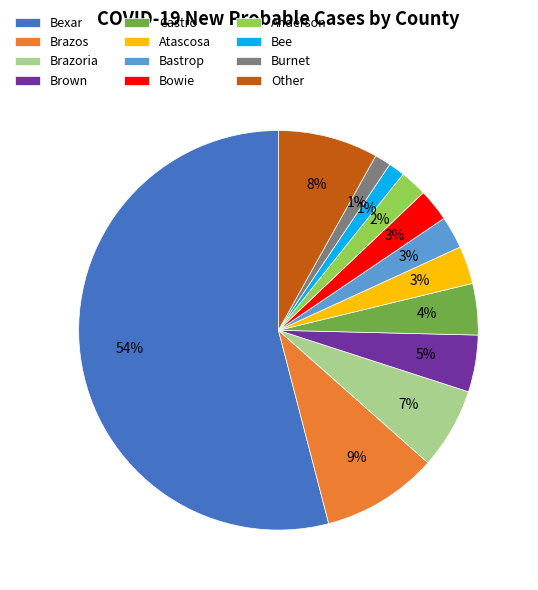

Is it true that Bowie is 16% of the pie?

False